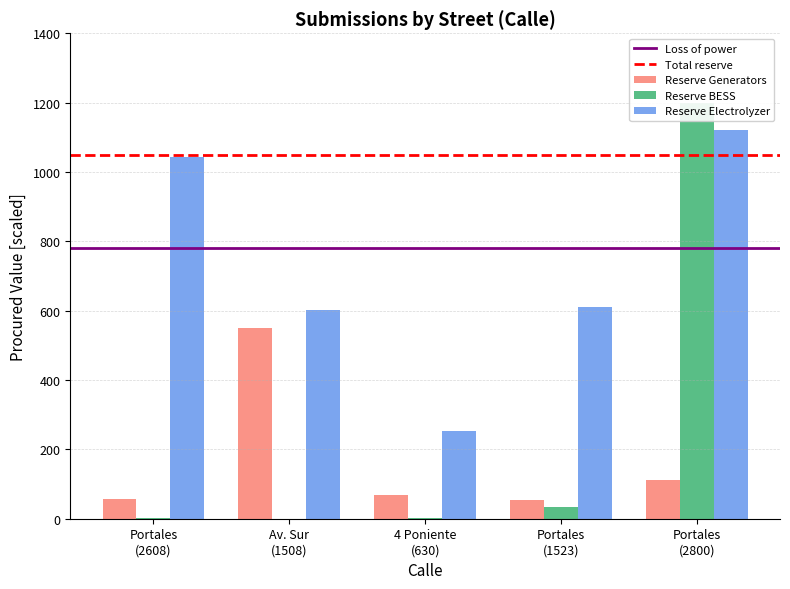

At which category is the sum across all series the highest?

Portales (2800)